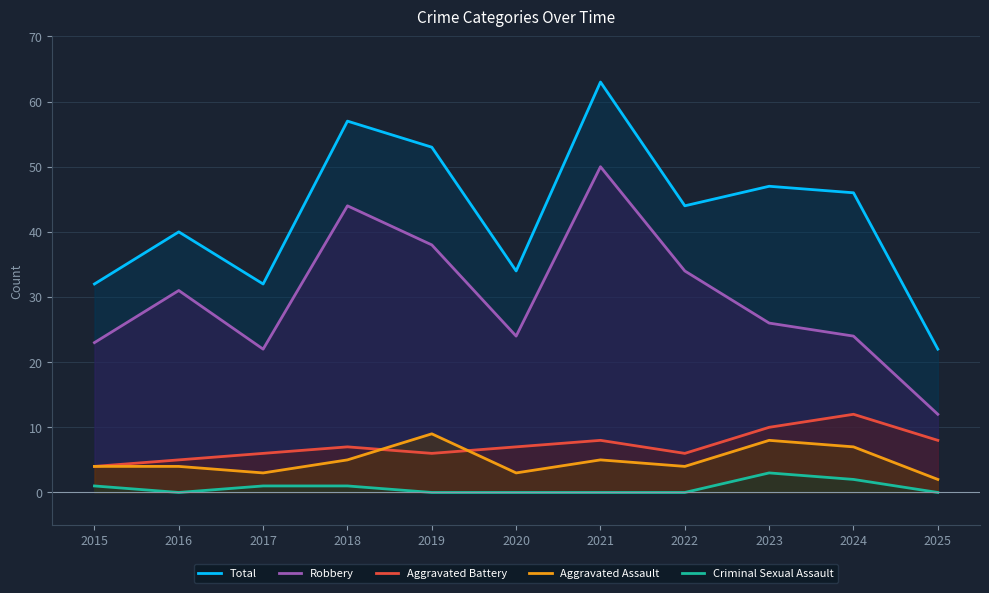

What is the difference between the maximum and minimum values in the Robbery series?

38